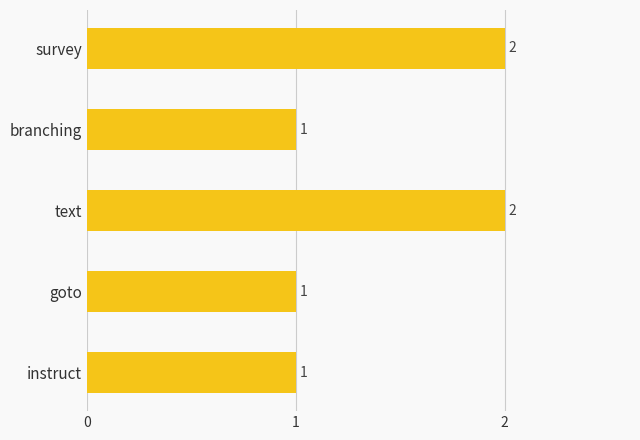

What is the label of the 5th bar from the top?

instruct